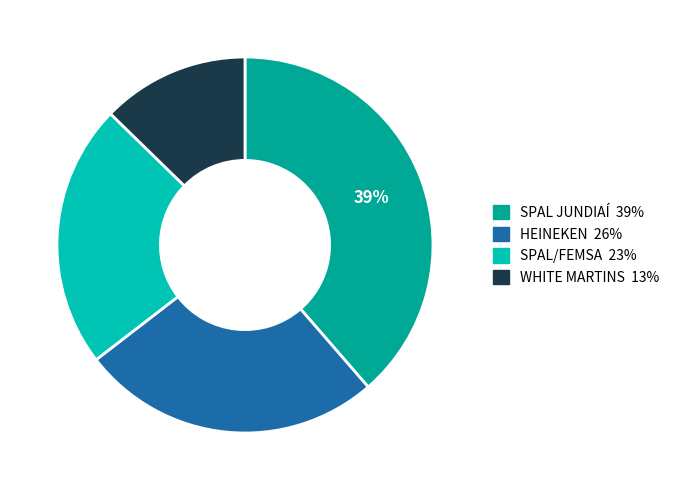

How many segments does this pie chart have?

4